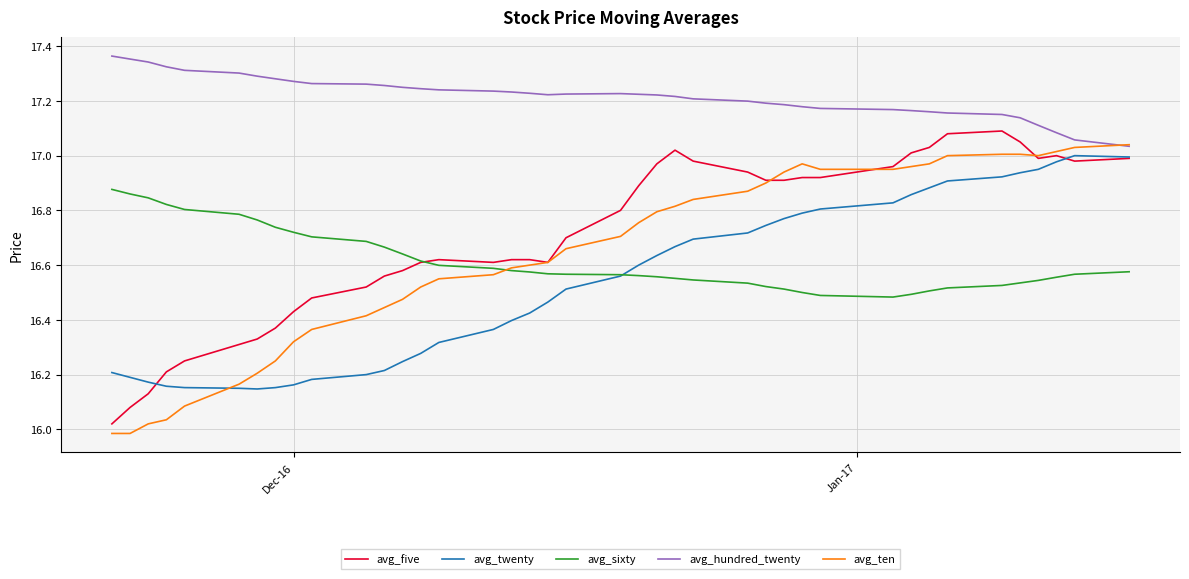

What are all the series names shown in the legend?

avg_five, avg_twenty, avg_sixty, avg_hundred_twenty, avg_ten